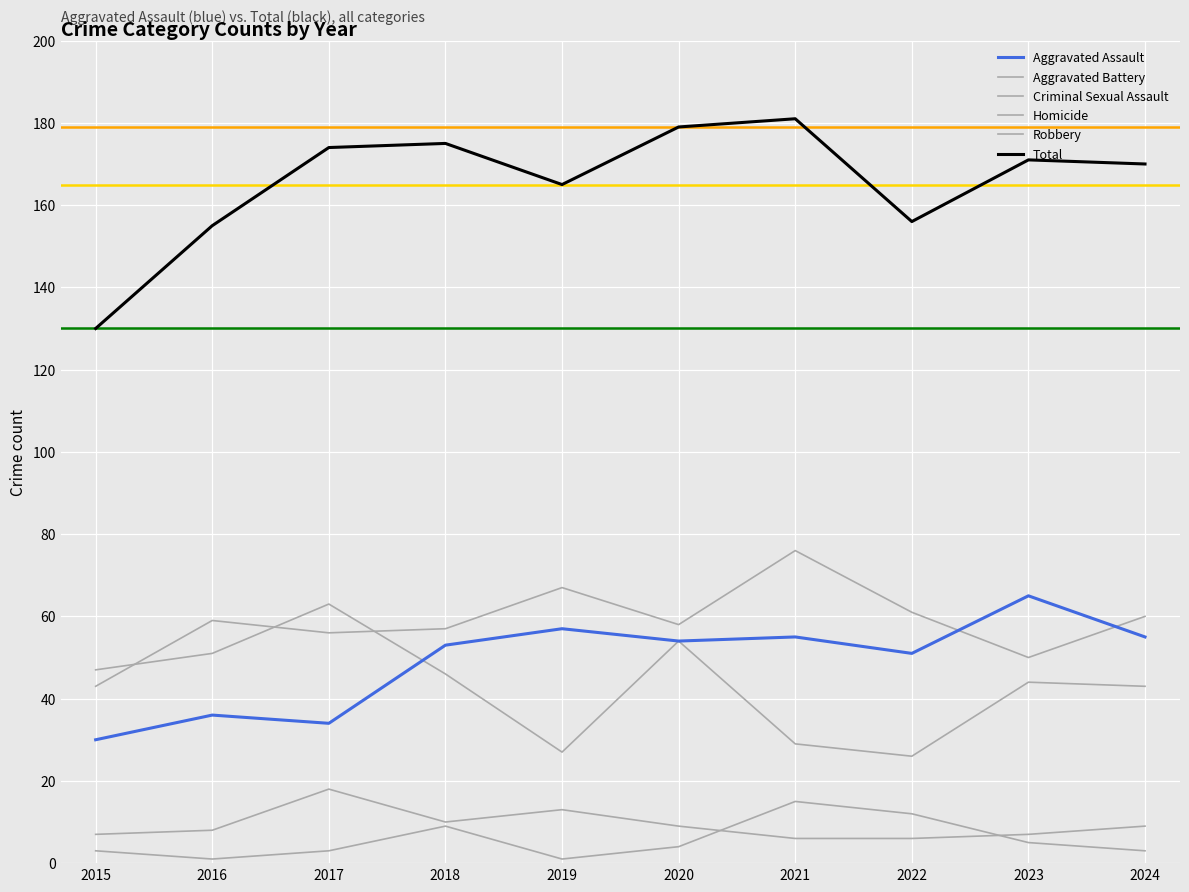

What is the difference between the maximum and minimum values in the Aggravated Assault series?

35